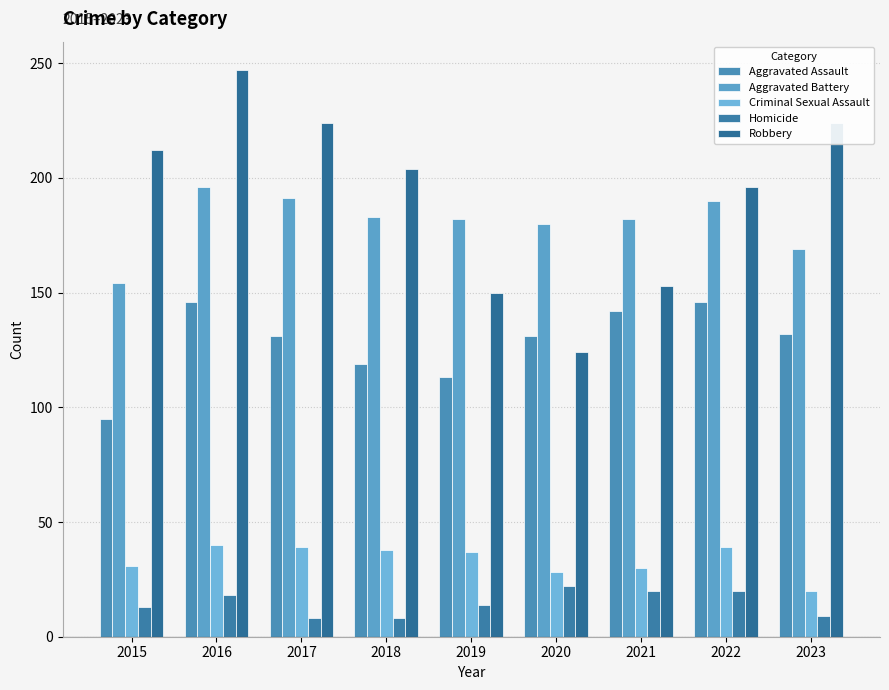

What is the minimum value for Aggravated Battery?

154